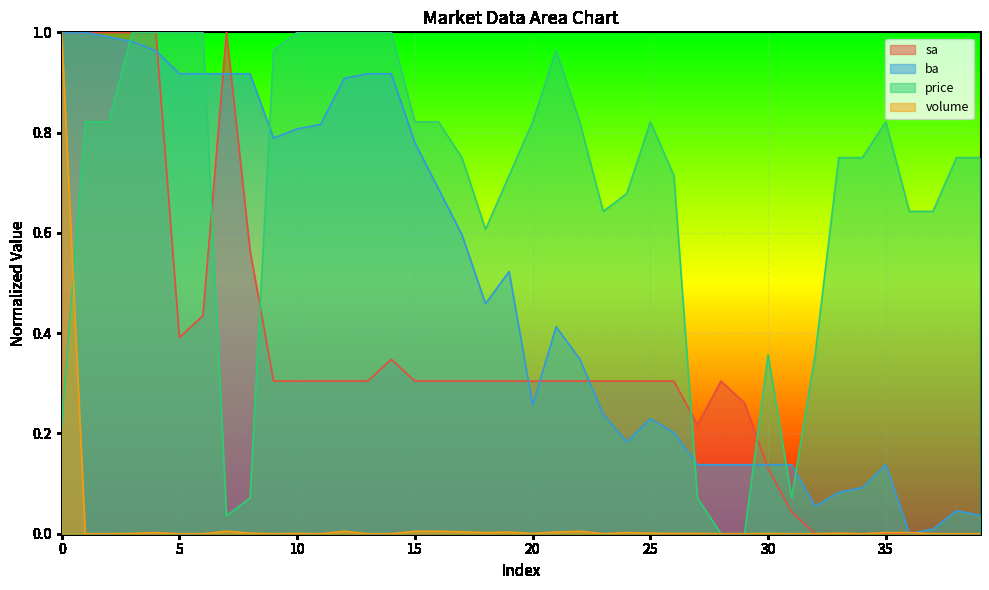

Which series has the widest spread of values?

sa